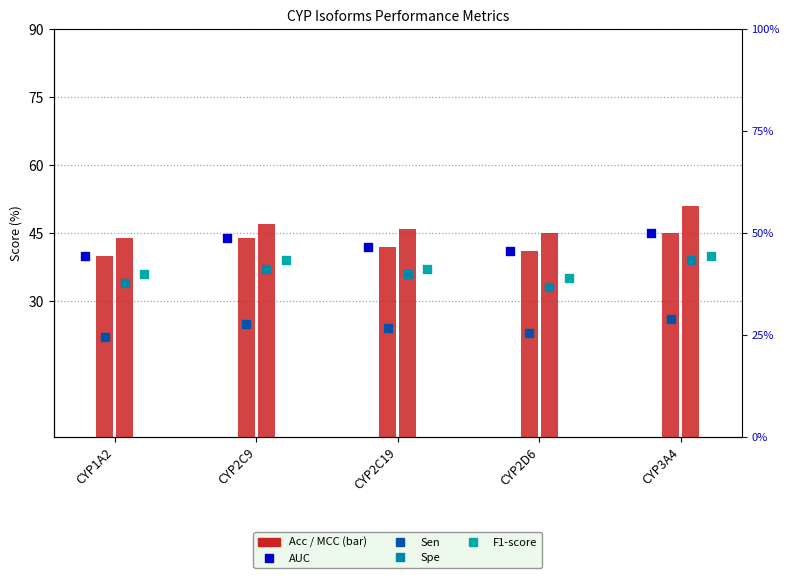

Which series contains the lowest Y value?

Sen